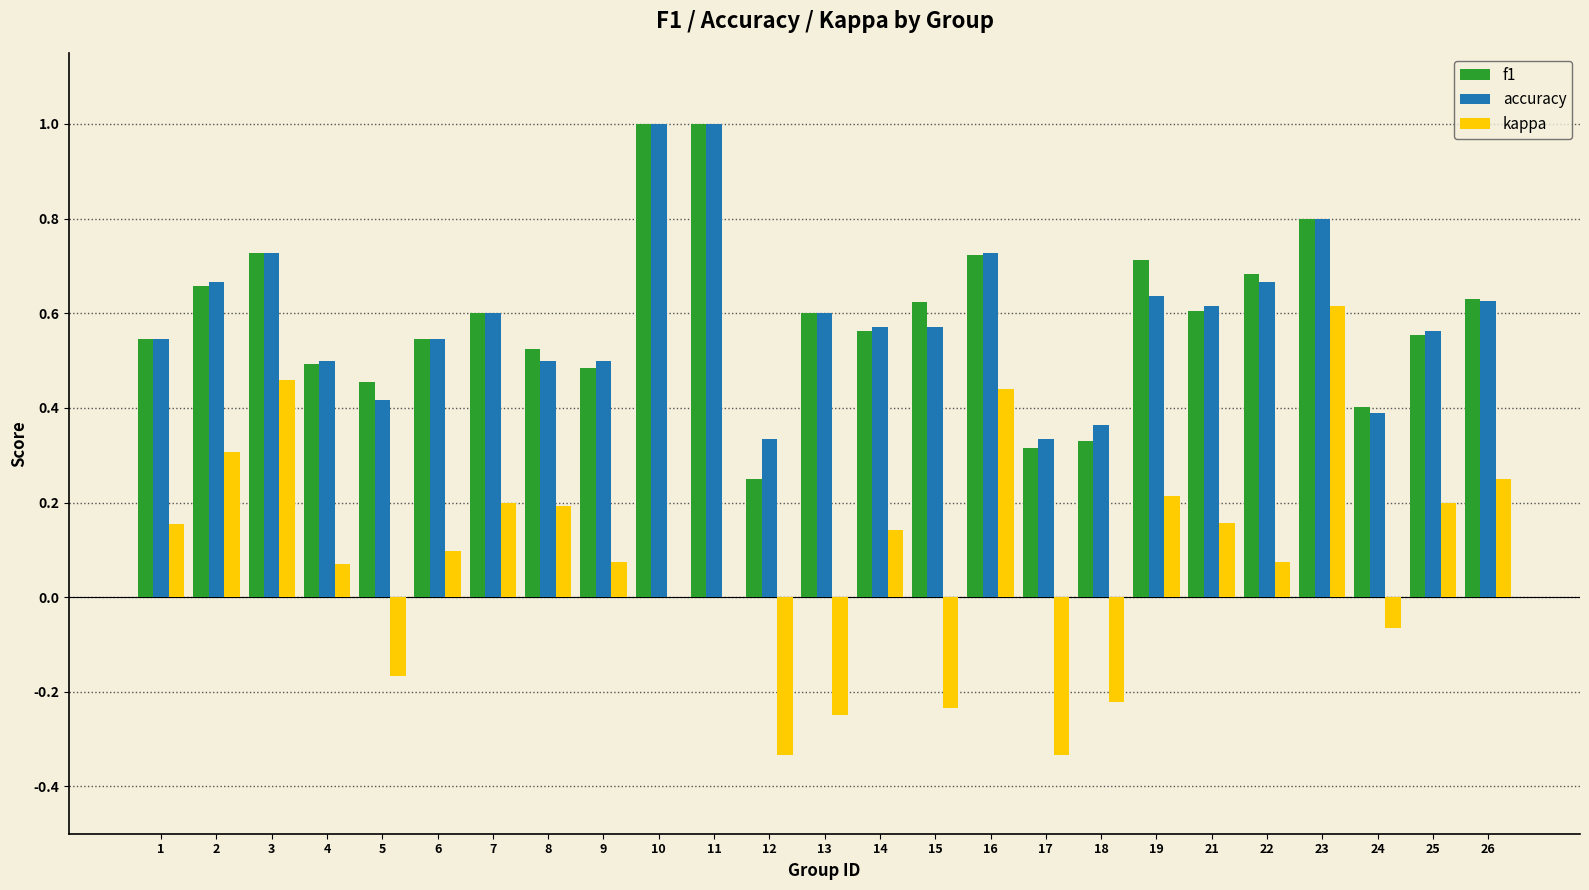

How many groups of bars are there?

25